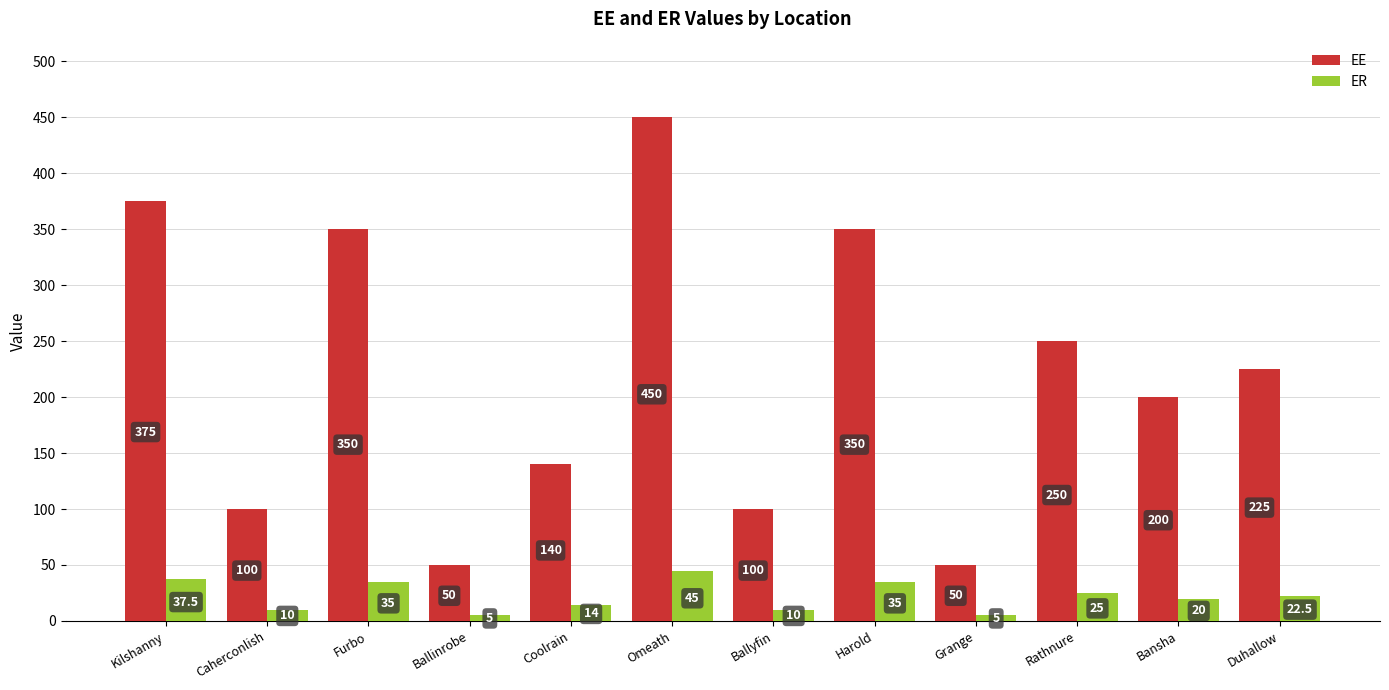

At Grange, list the series in order from largest to smallest.

EE, ER